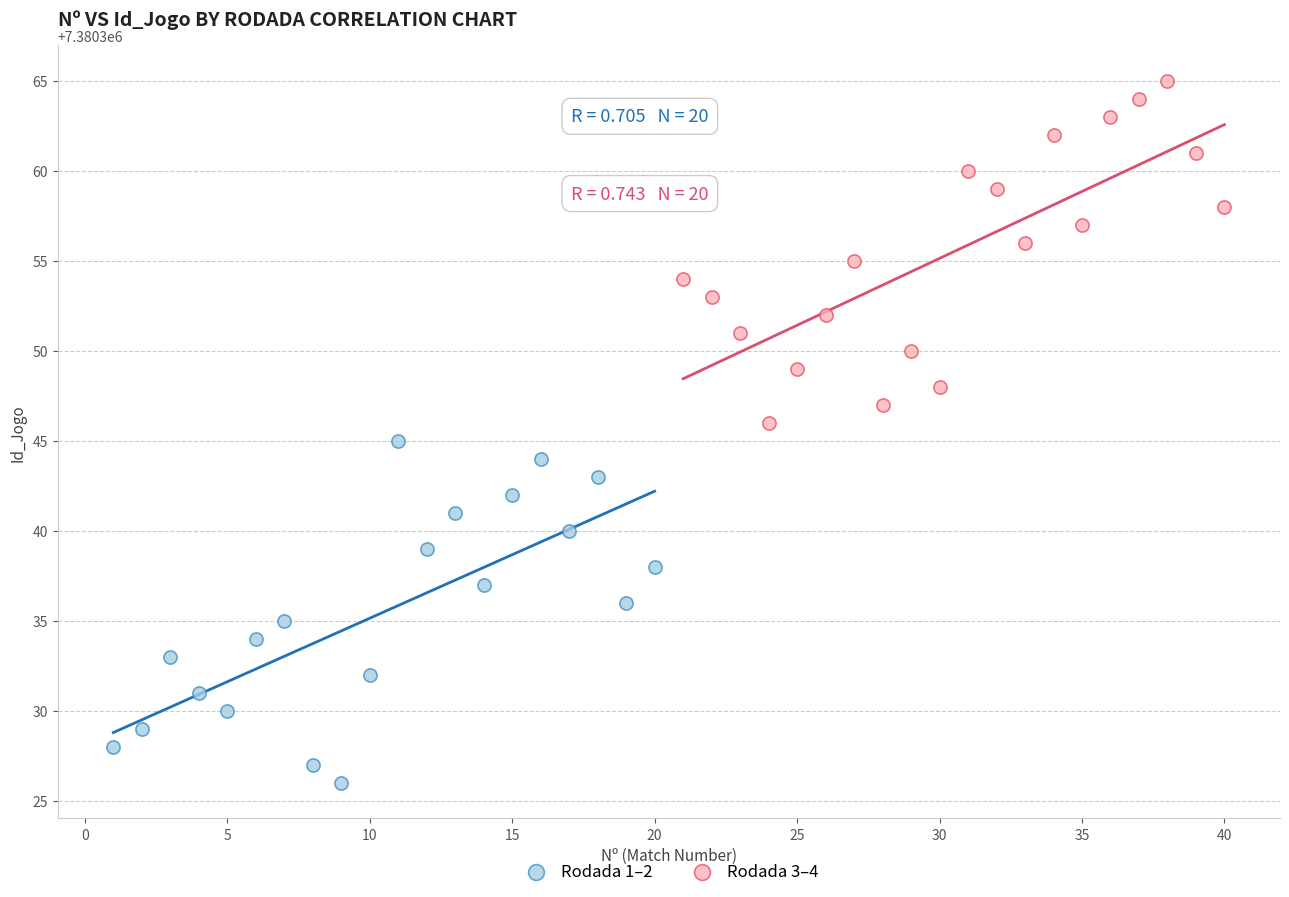

Which series reaches the maximum Y coordinate?

Rodada 3–4